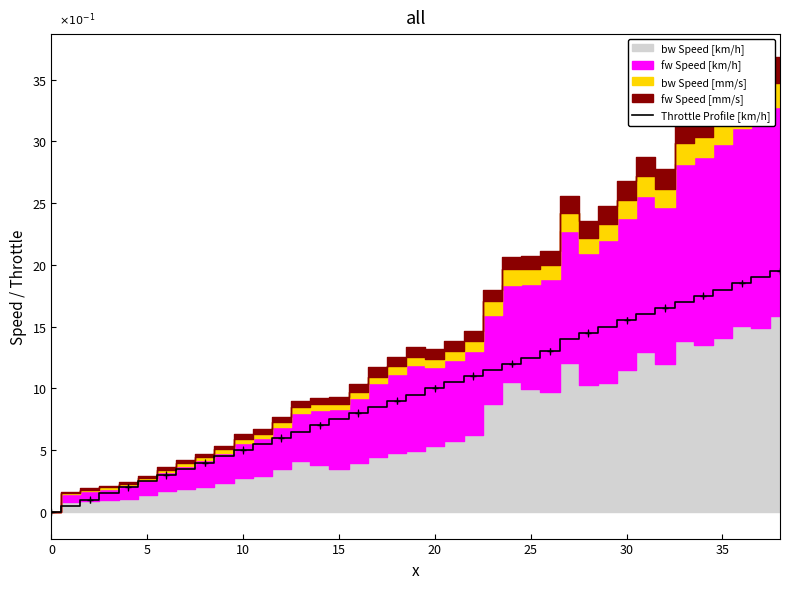

Approximately how many times larger is the value at 11 compared to 31?

0.3